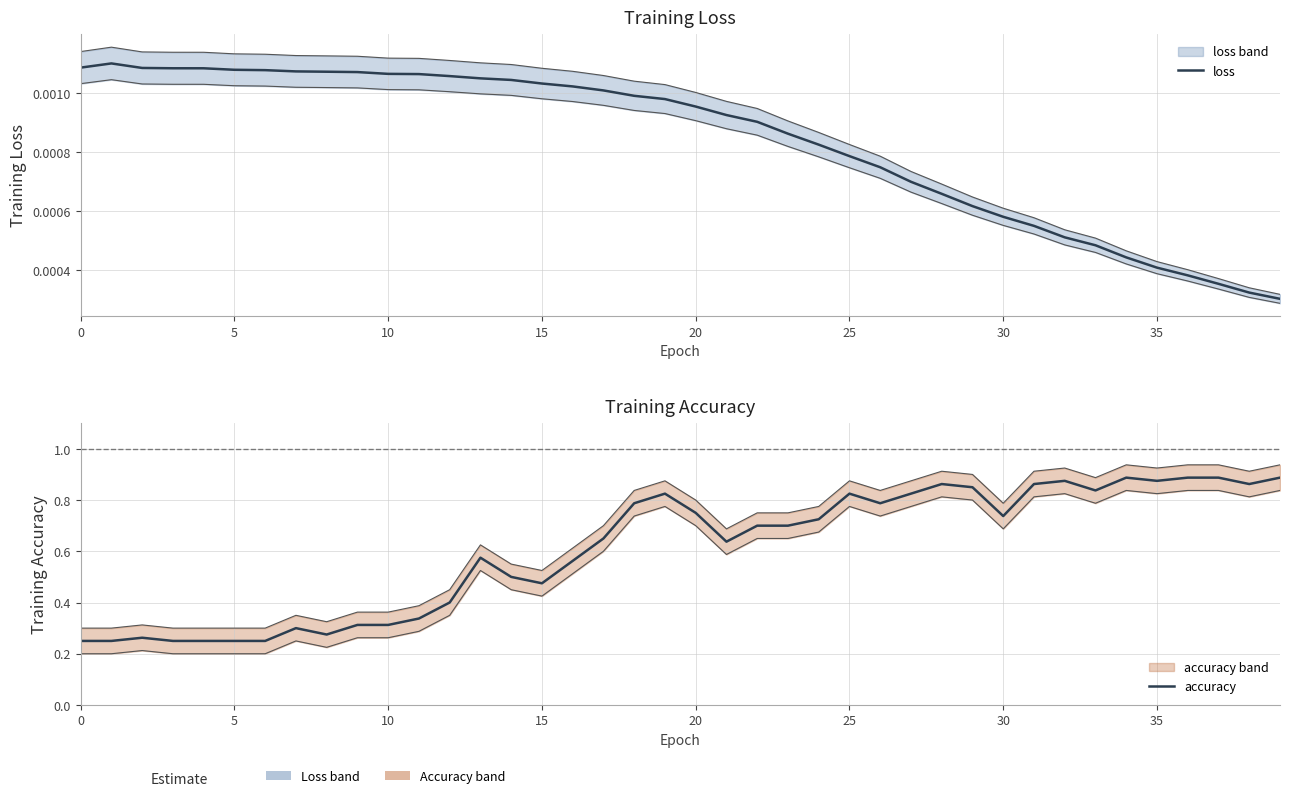

True or false: accuracy has more than 1 interior local peaks.

True